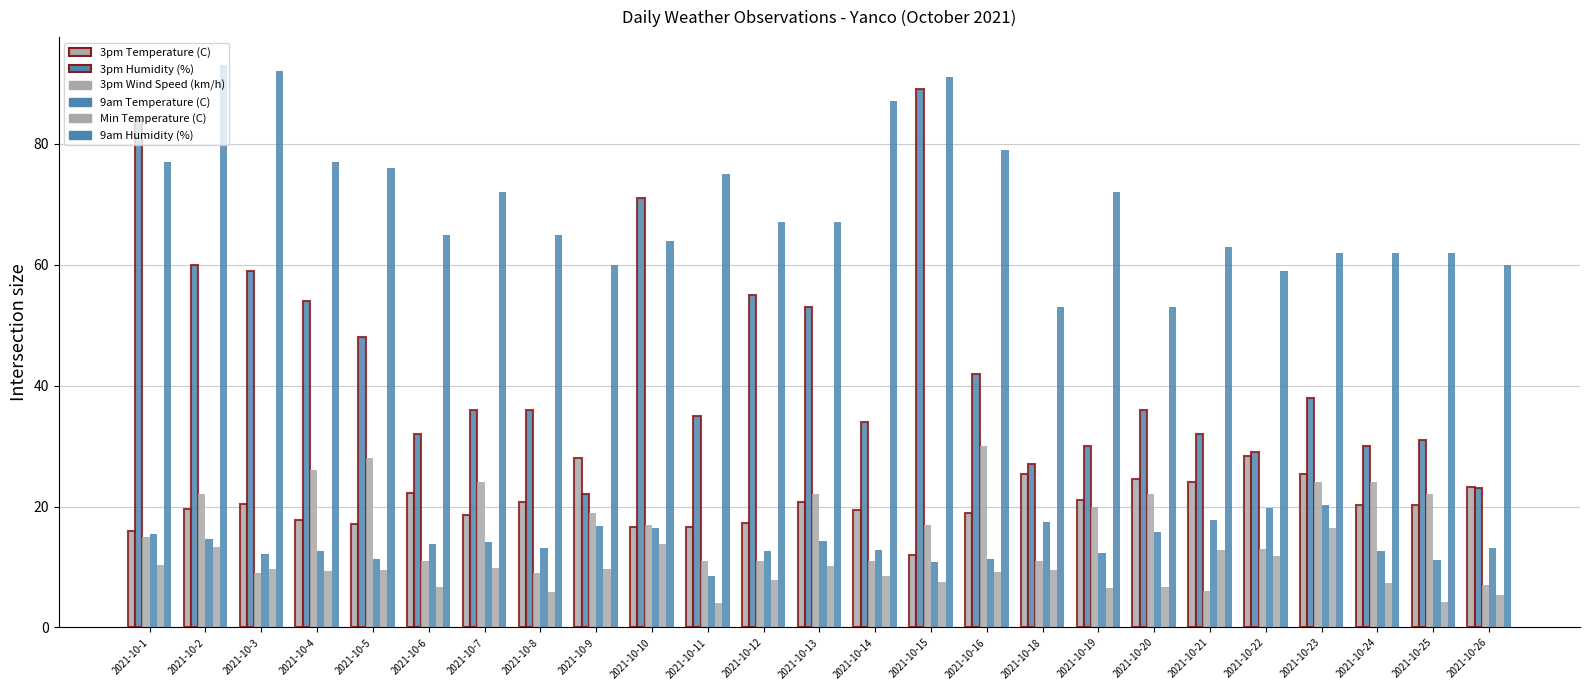

What is the total value across all series at 2021-10-11?

150.2